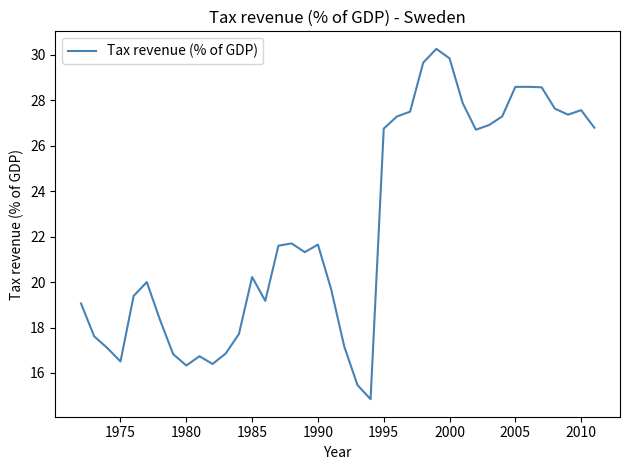

What is the difference between the maximum and minimum values?

15.4